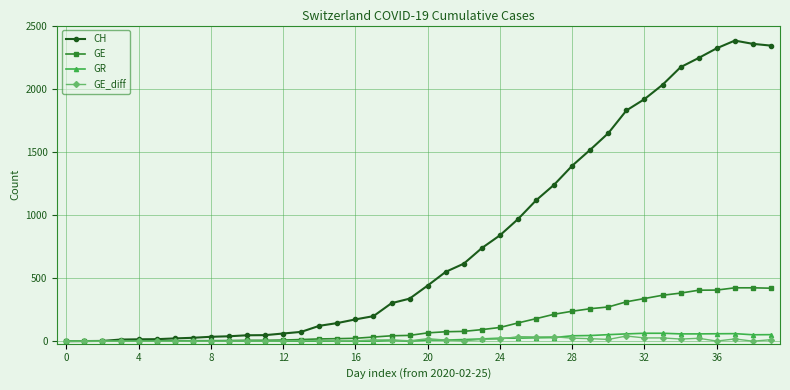

Which series has the largest range (max minus min)?

CH